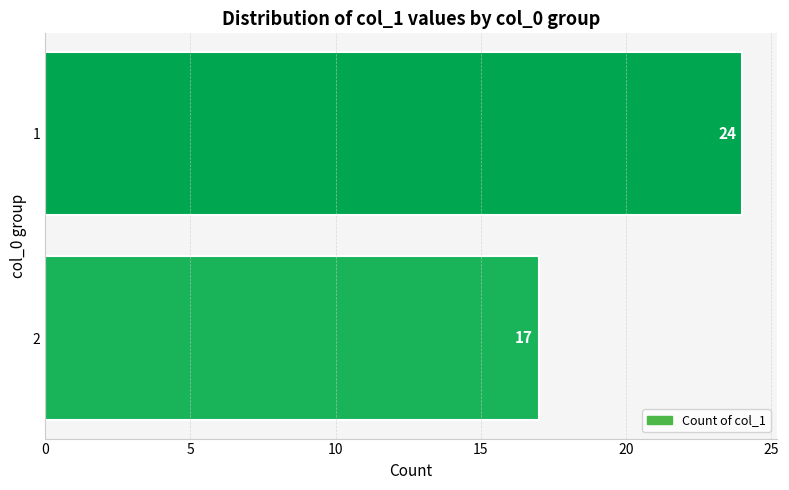

Rank the categories by value from lowest to highest.

2, 1